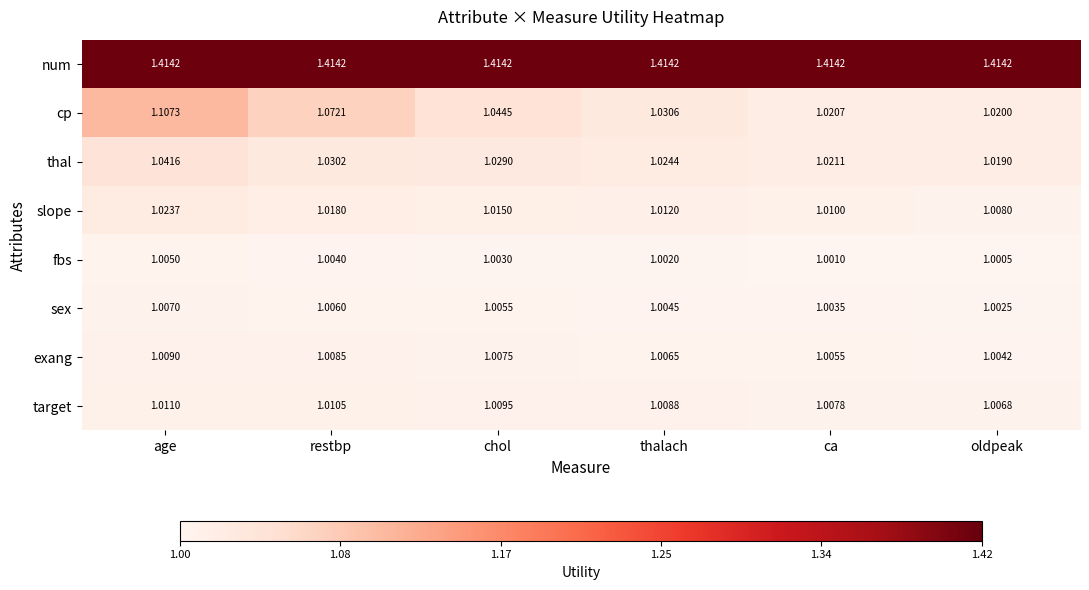

Which series has the largest total across all categories?

num